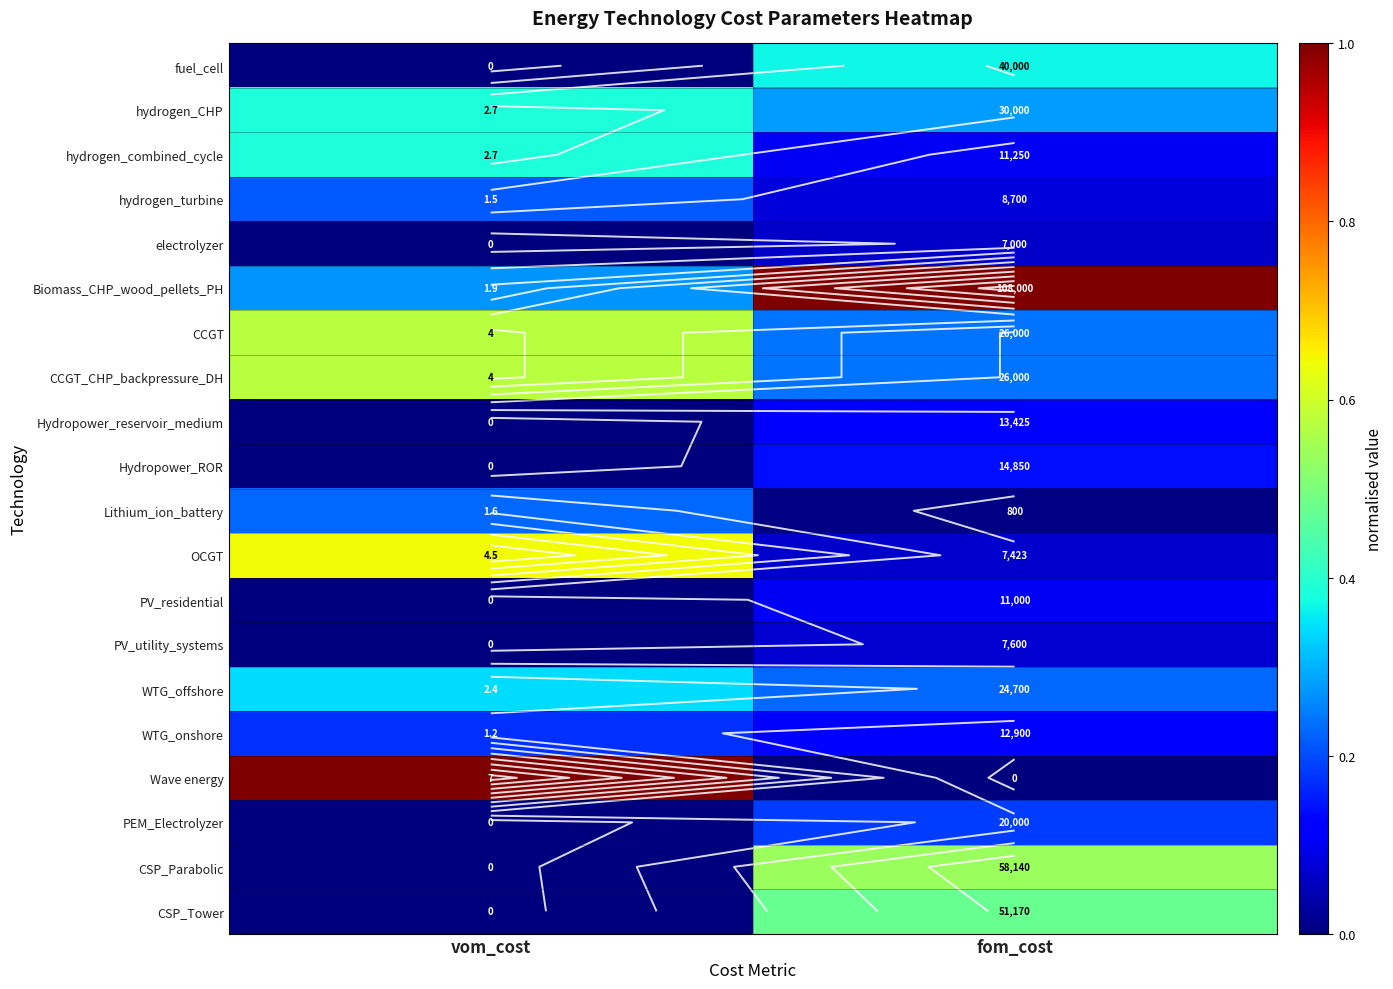

Which series has the largest total across all categories?

Biomass_CHP_wood_pellets_PH